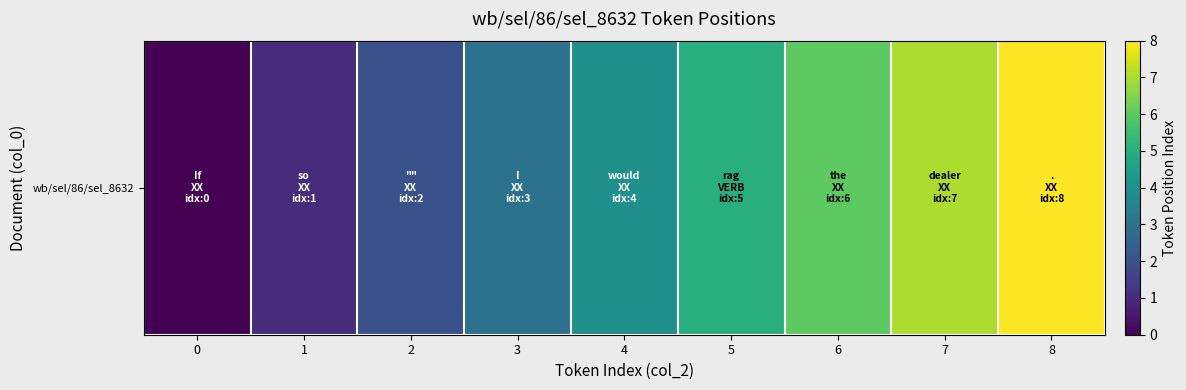

How many values are below 4?

4